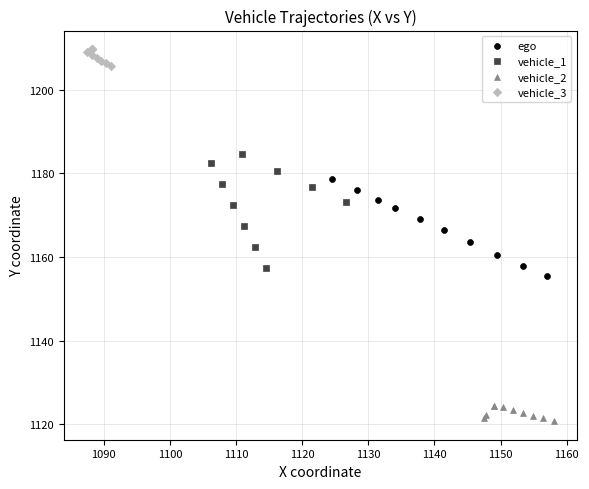

Which series has the largest Y range (max minus min)?

vehicle_1